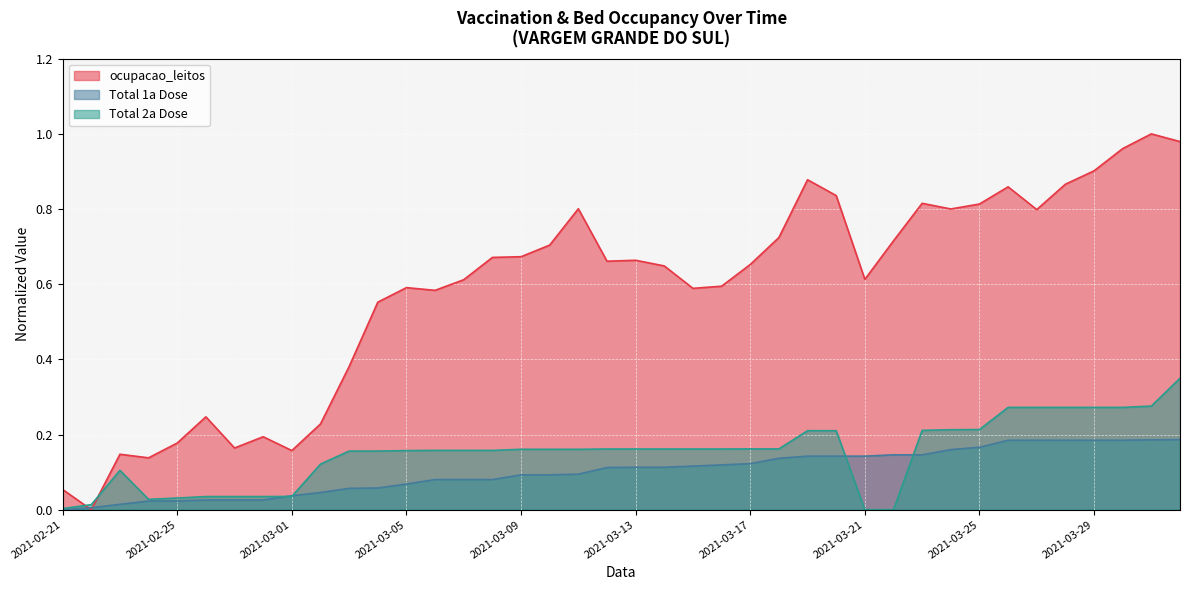

Which series ends up on top after the final intersection of Total 1a Dose and Total 2a Dose?

Total 2a Dose